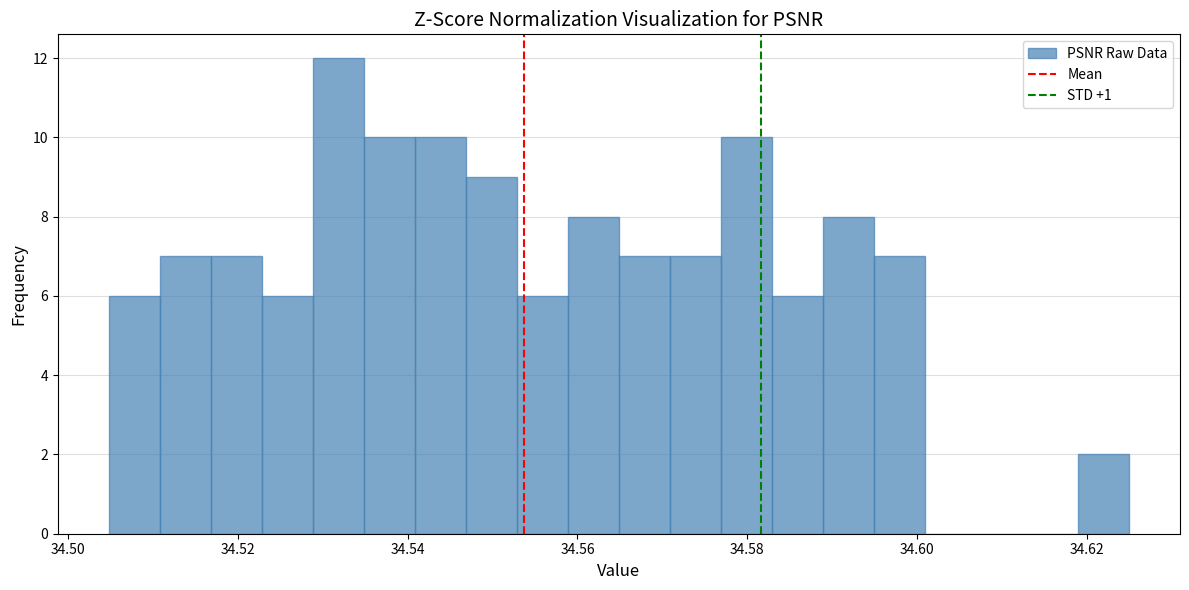

Around what value on the x-axis is the tallest bar? Give the approximate position of its centre, as read against the axis.

34.532